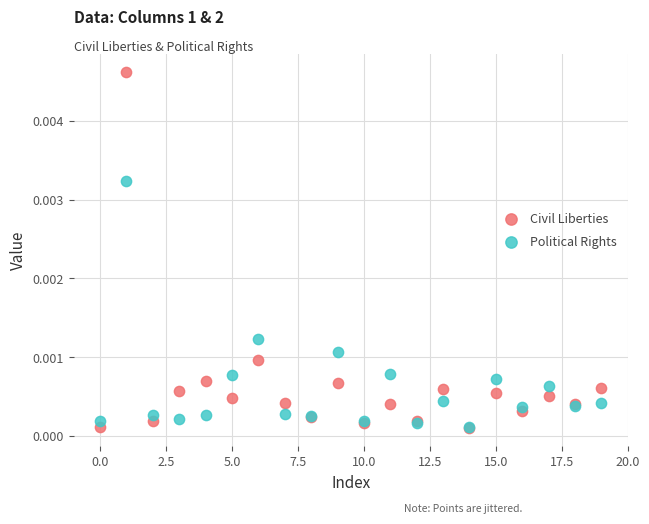

Which series has the largest Y range (max minus min)?

Civil Liberties